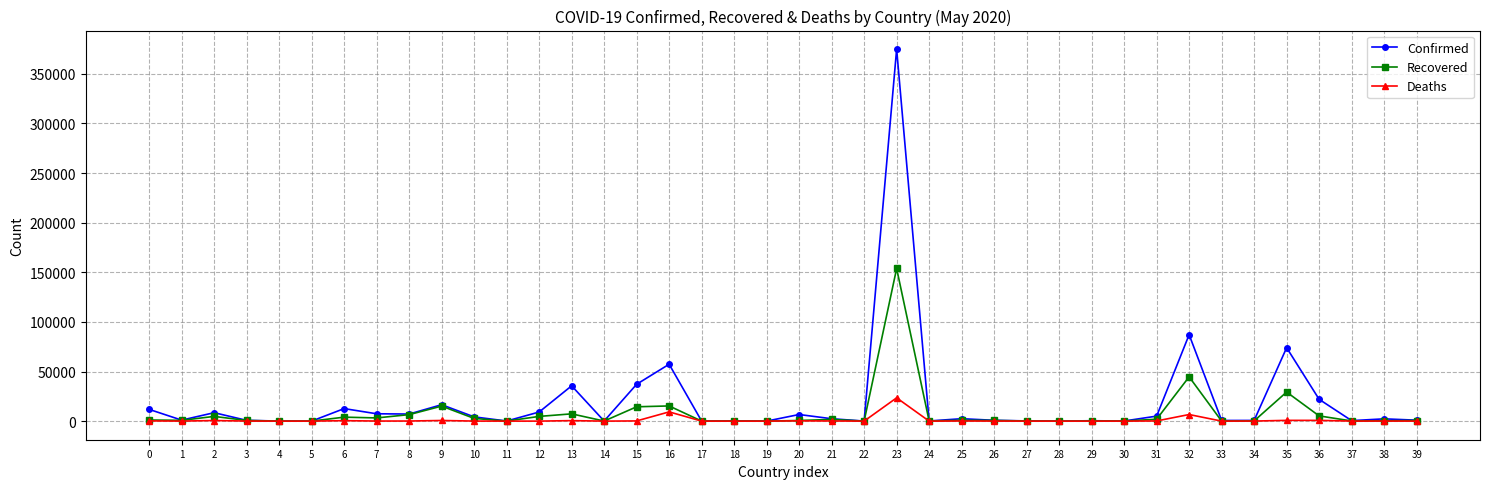

What are all the series names shown in the legend?

Confirmed, Recovered, Deaths